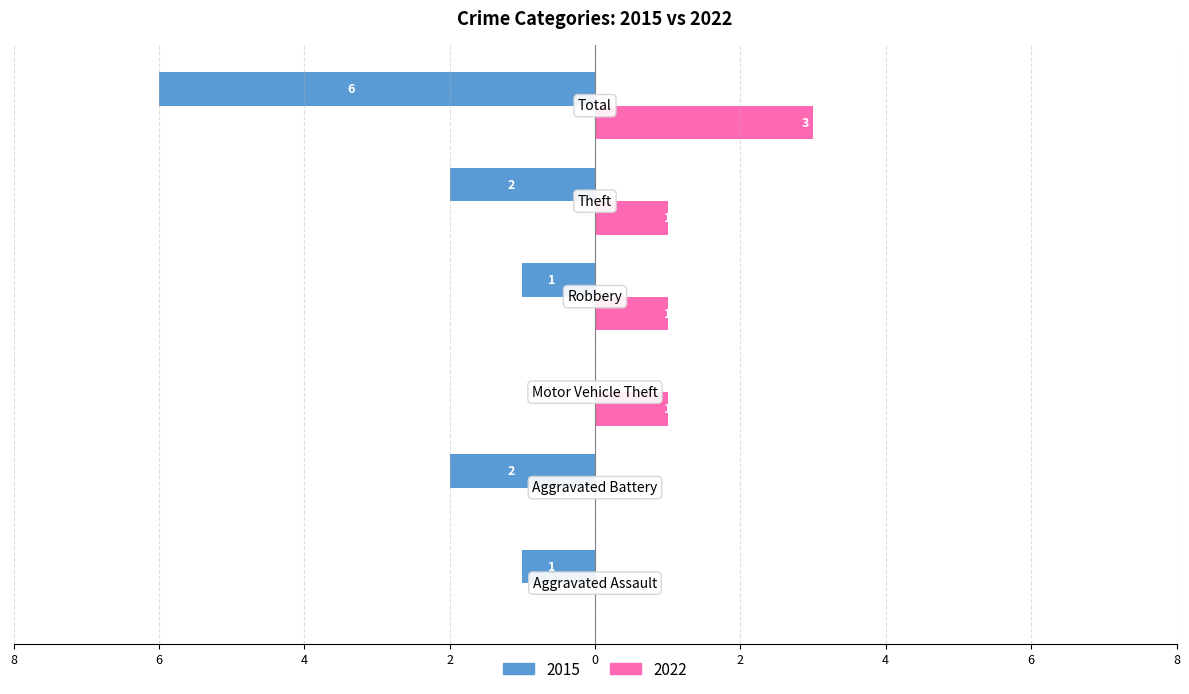

What are all the series names shown in the legend?

2015, 2022